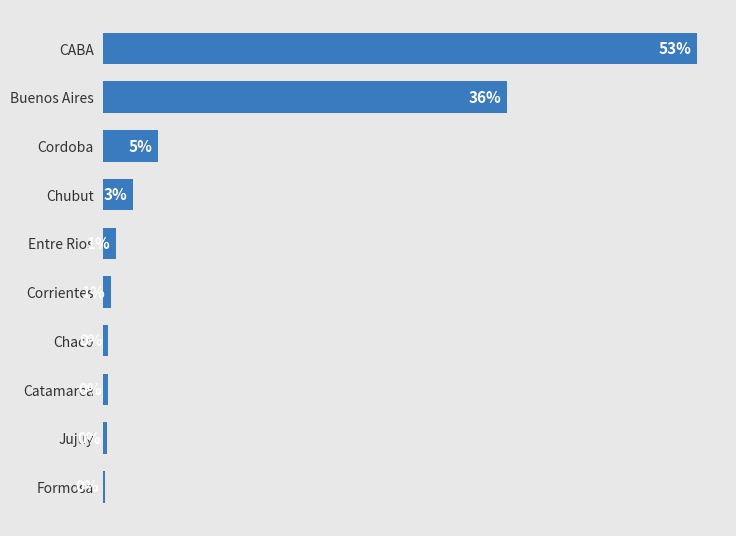

How many data points are above 1?

5